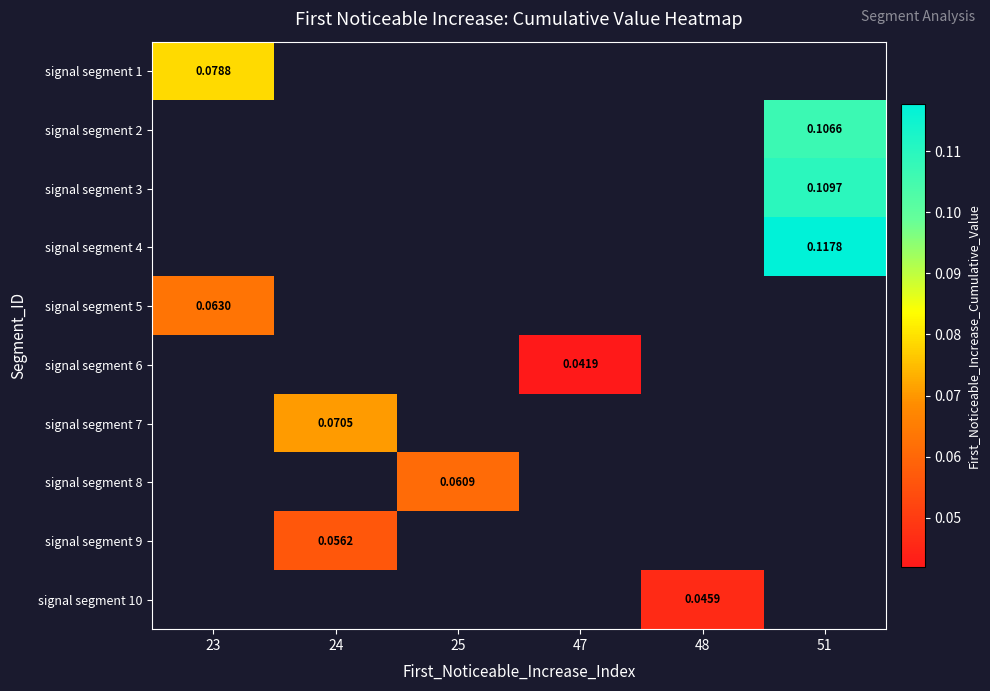

At which label does signal segment 6 reach its peak?

23